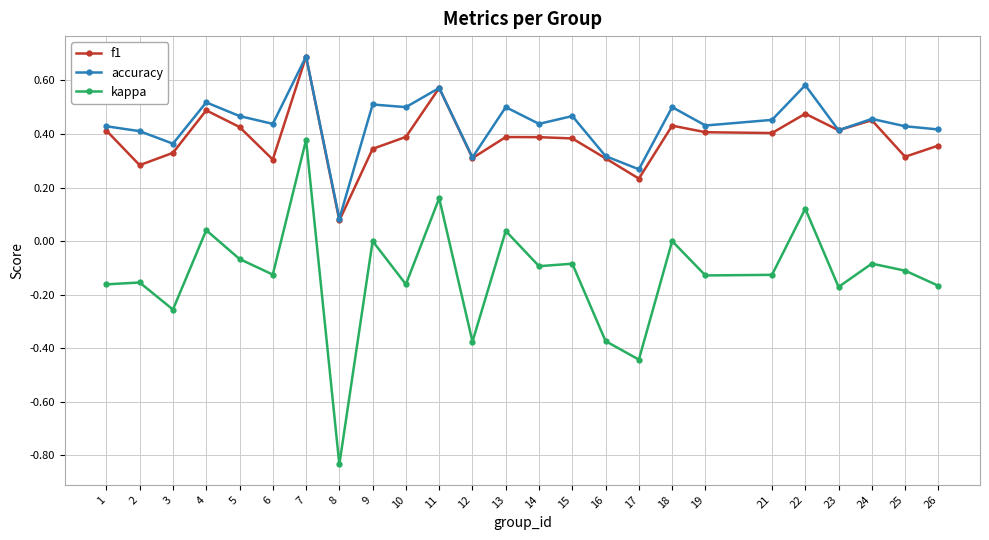

The value of f1 at 2 is 0.2. True or false?

False